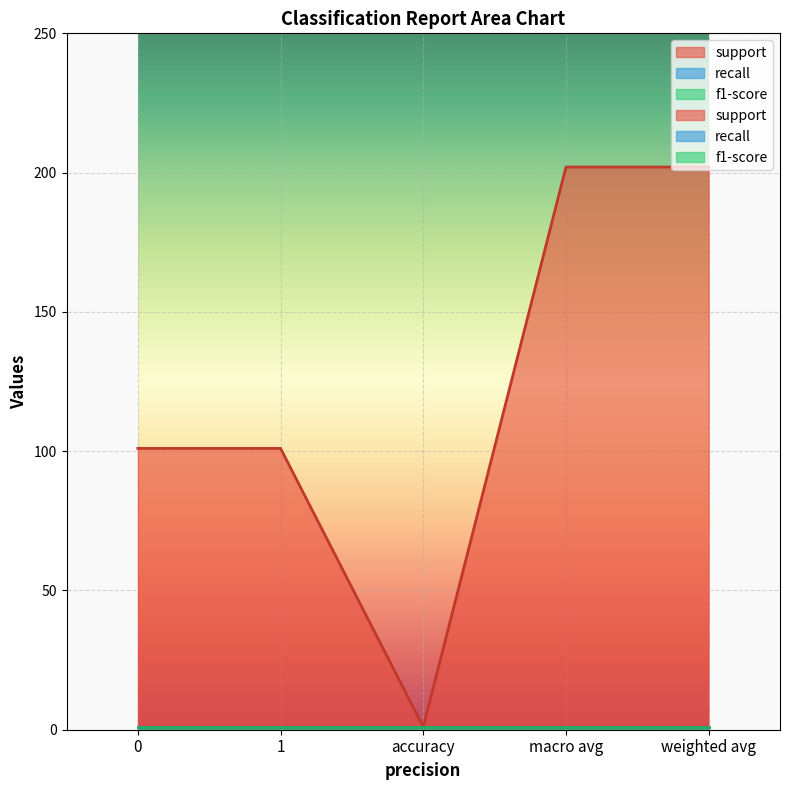

Is it true that recall equals 1 at 0?

True